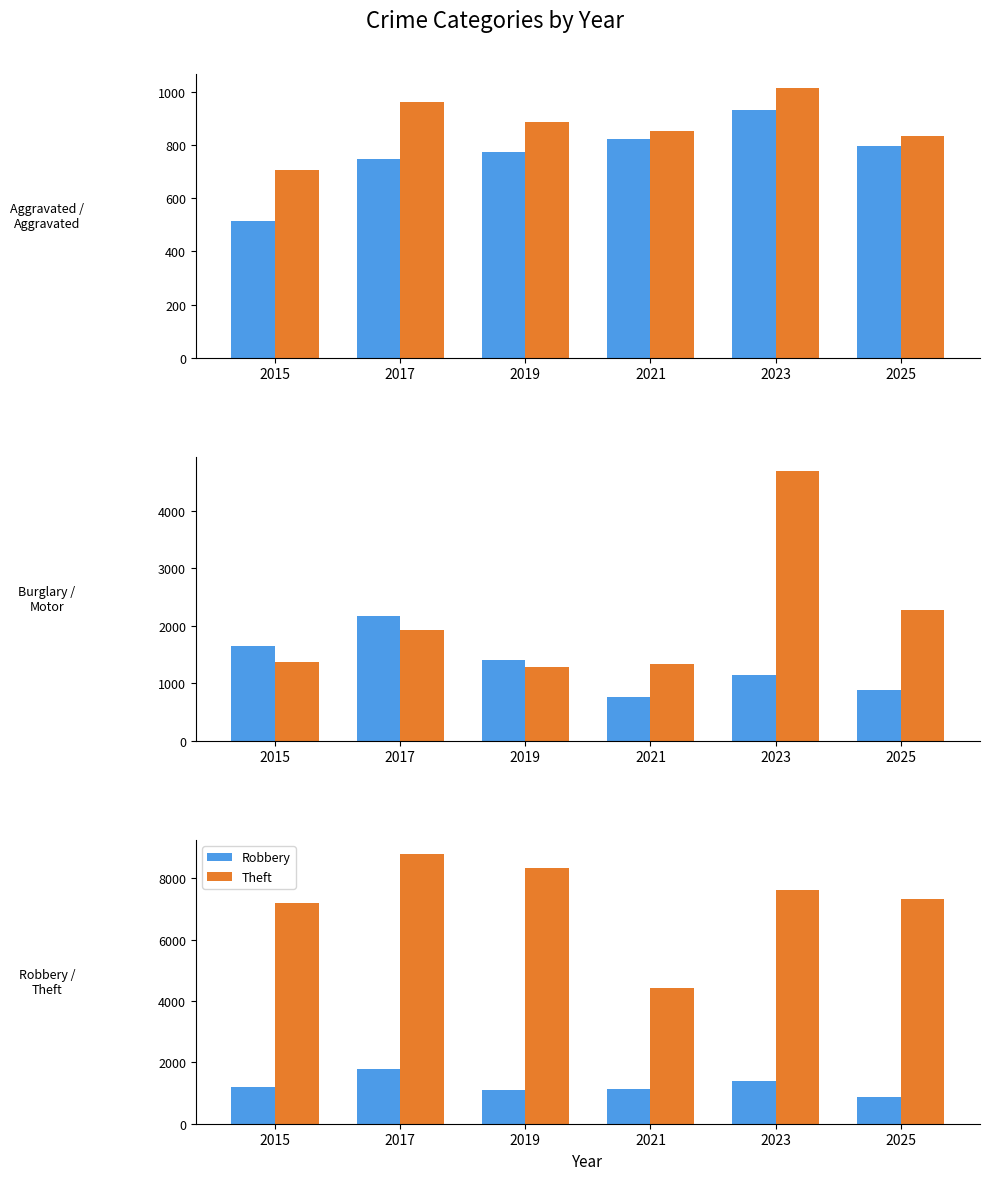

What is the highest value of the Theft series?

8808